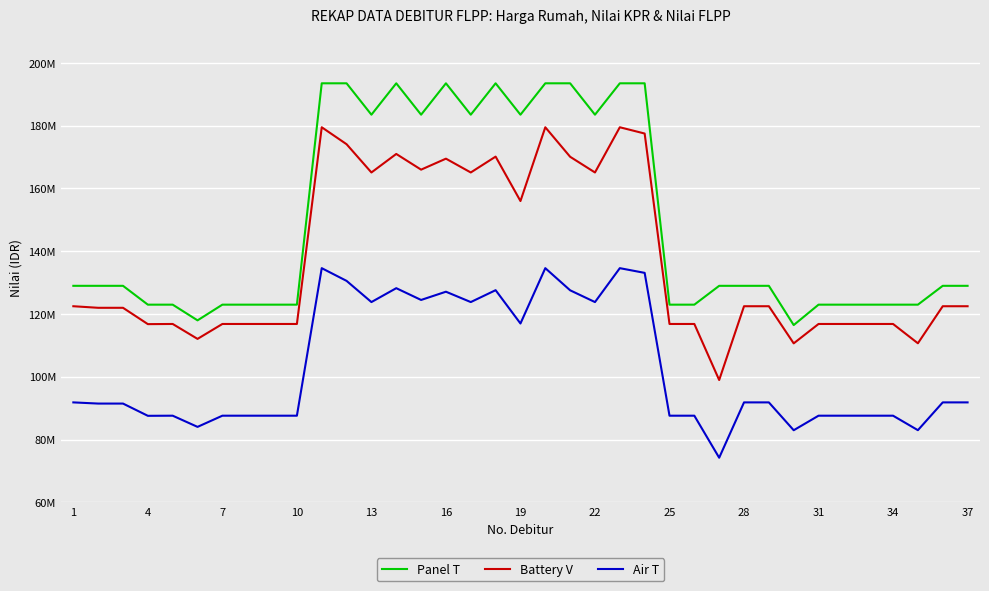

What is the maximum value shown in the chart?

193500000